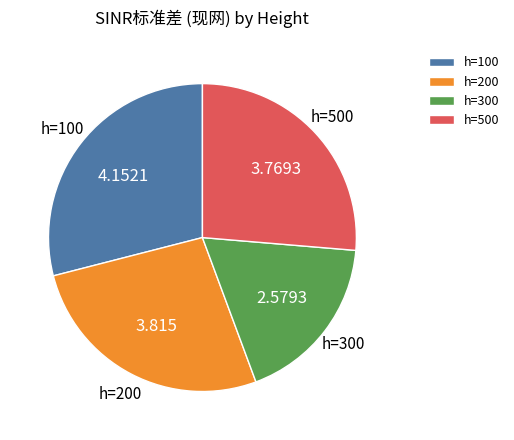

Does h=100 represent more than half of the total?

No